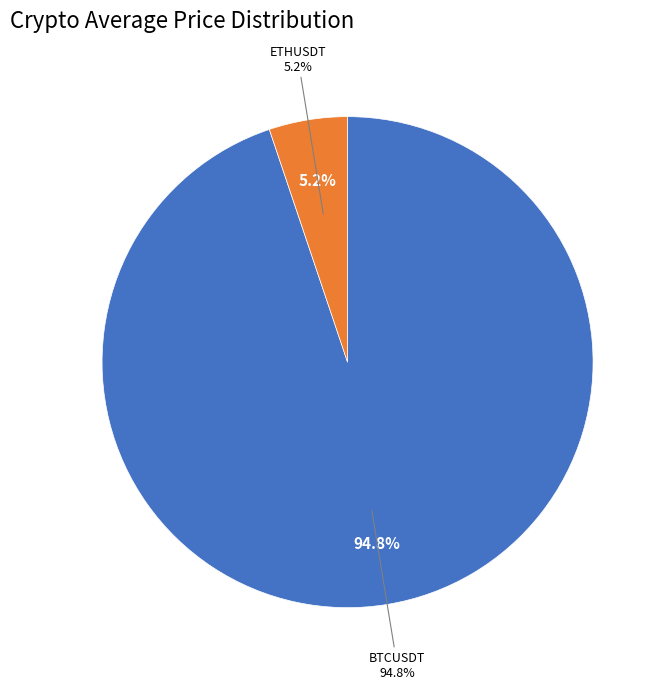

To the nearest percent, what is the difference between the largest and smallest slice percentages?

90%